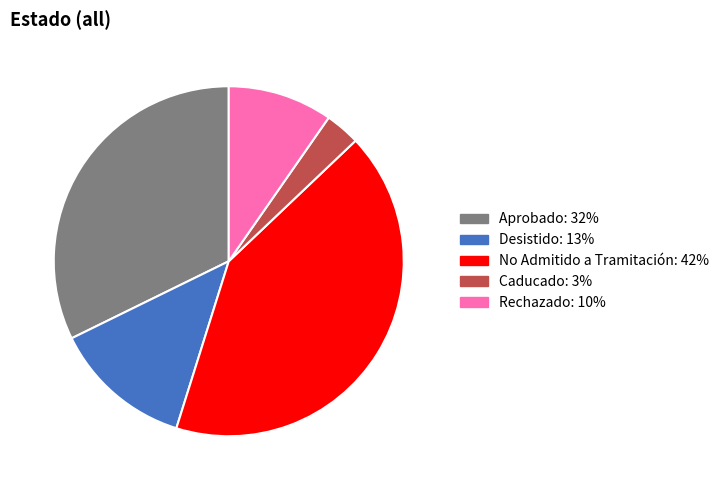

Does any single category account for the majority?

No